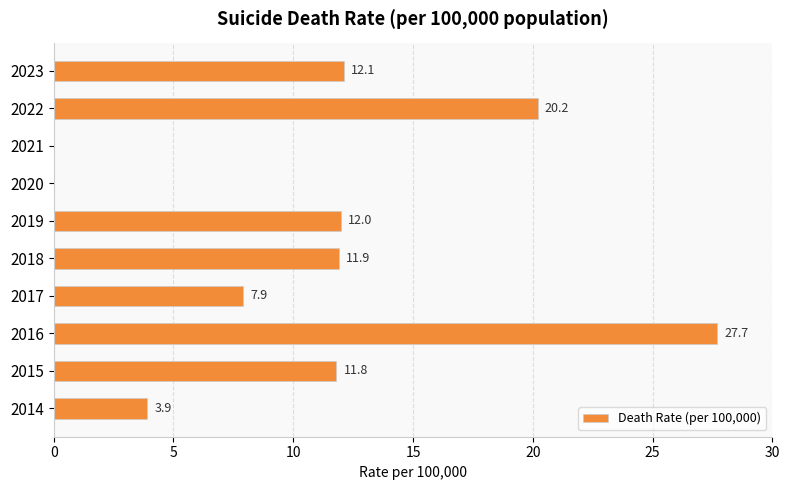

What is the change in value from 2020 to 2022?

+20.2